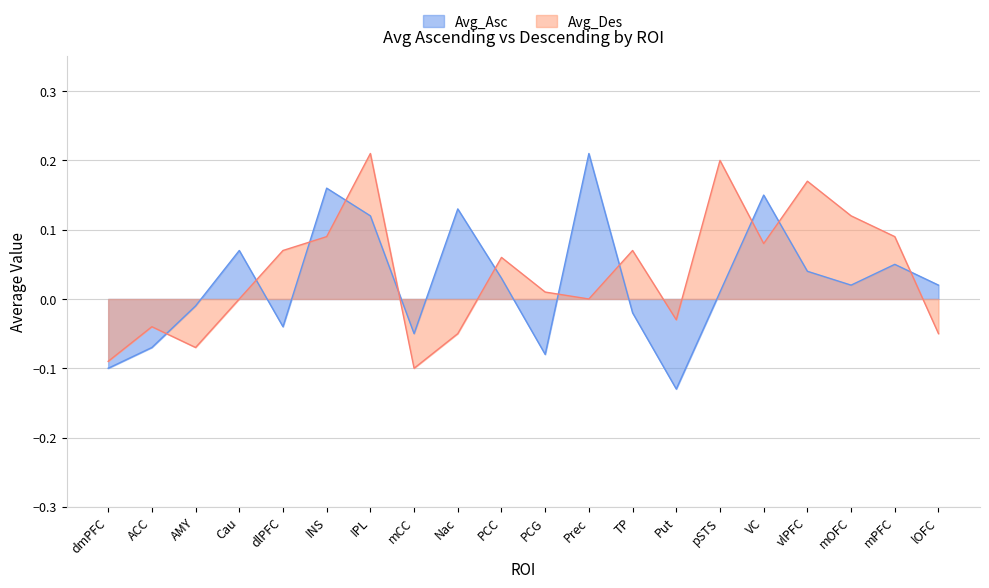

How many lines are shown in the chart?

2